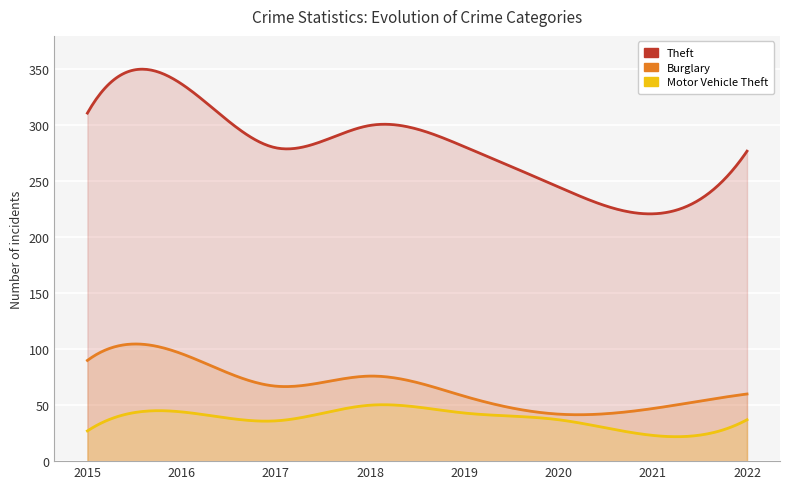

Reading right to left, transcribe all the data shown in this chart.

Theft: 277	221	245	281	300	280	337	311
Burglary: 60	47	42	58	76	67	96	90
Motor Vehicle Theft: 37	23	37	43	50	36	44	27